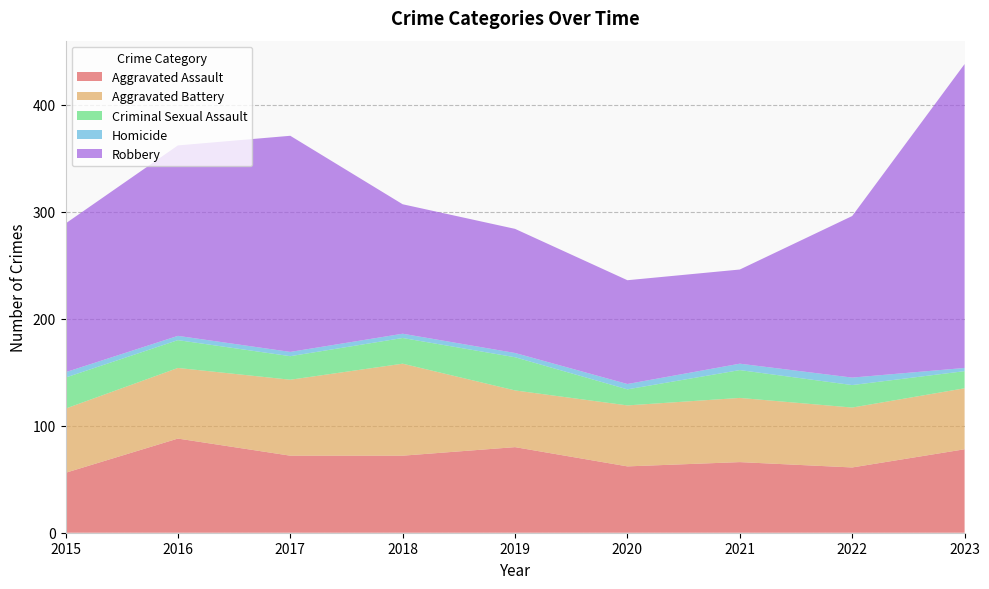

Reading left to right, transcribe all the data shown in this chart.

Aggravated Assault: 56	88	72	72	80	62	66	61	78
Aggravated Battery: 60	66	71	86	53	57	60	56	57
Criminal Sexual Assault: 29	26	22	24	31	15	26	21	16
Homicide: 5	4	4	4	4	5	6	7	3
Robbery: 139	178	202	121	116	97	88	151	284